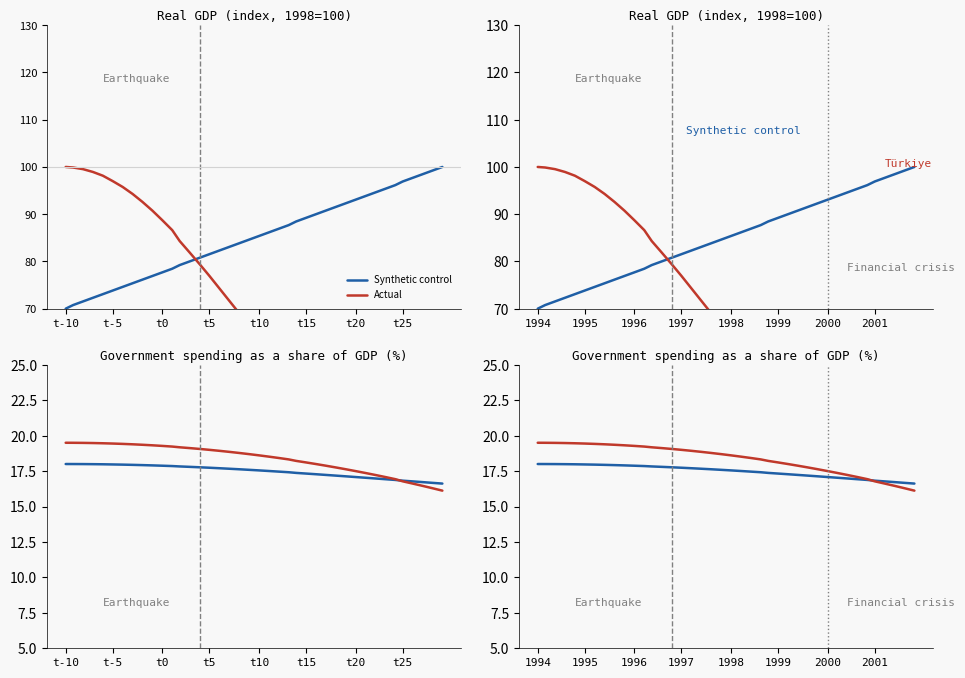

True or false: Actual and Türkiye cross at least once.

False